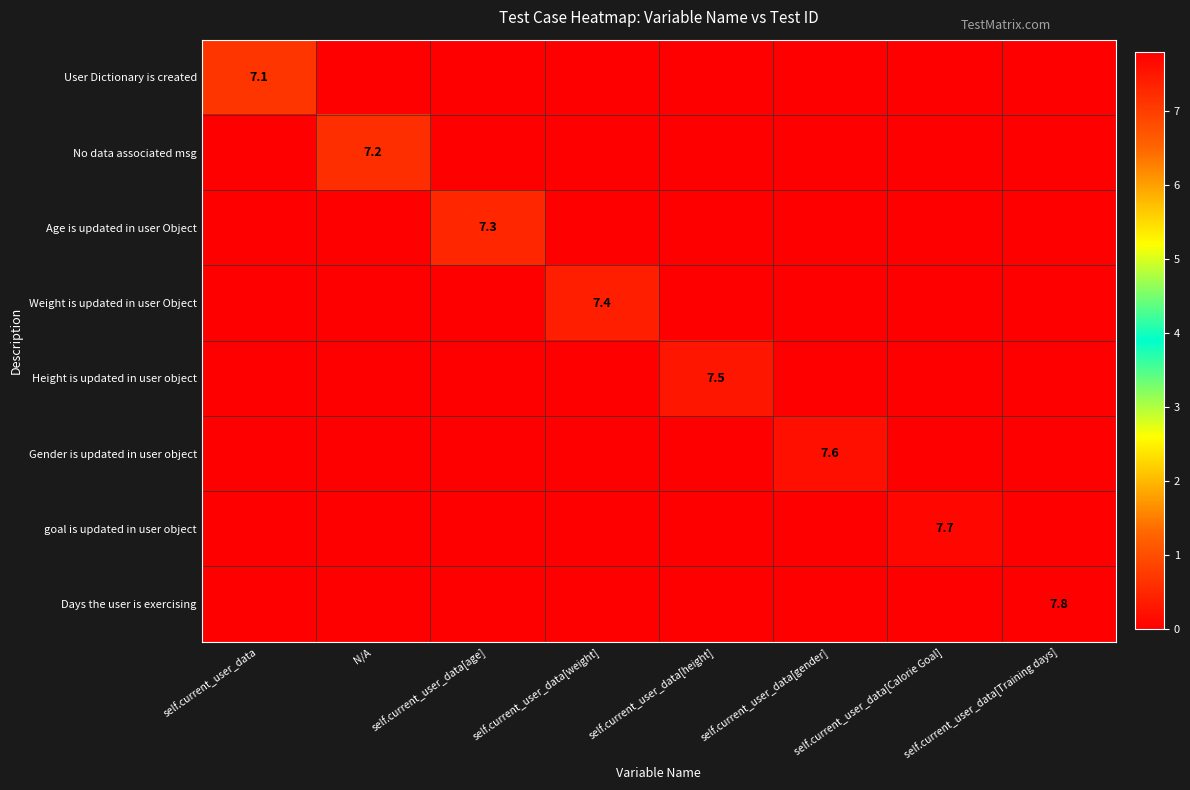

The value of Height is updated in user object at self.current_user_data[height] is 3.1. True or false?

False